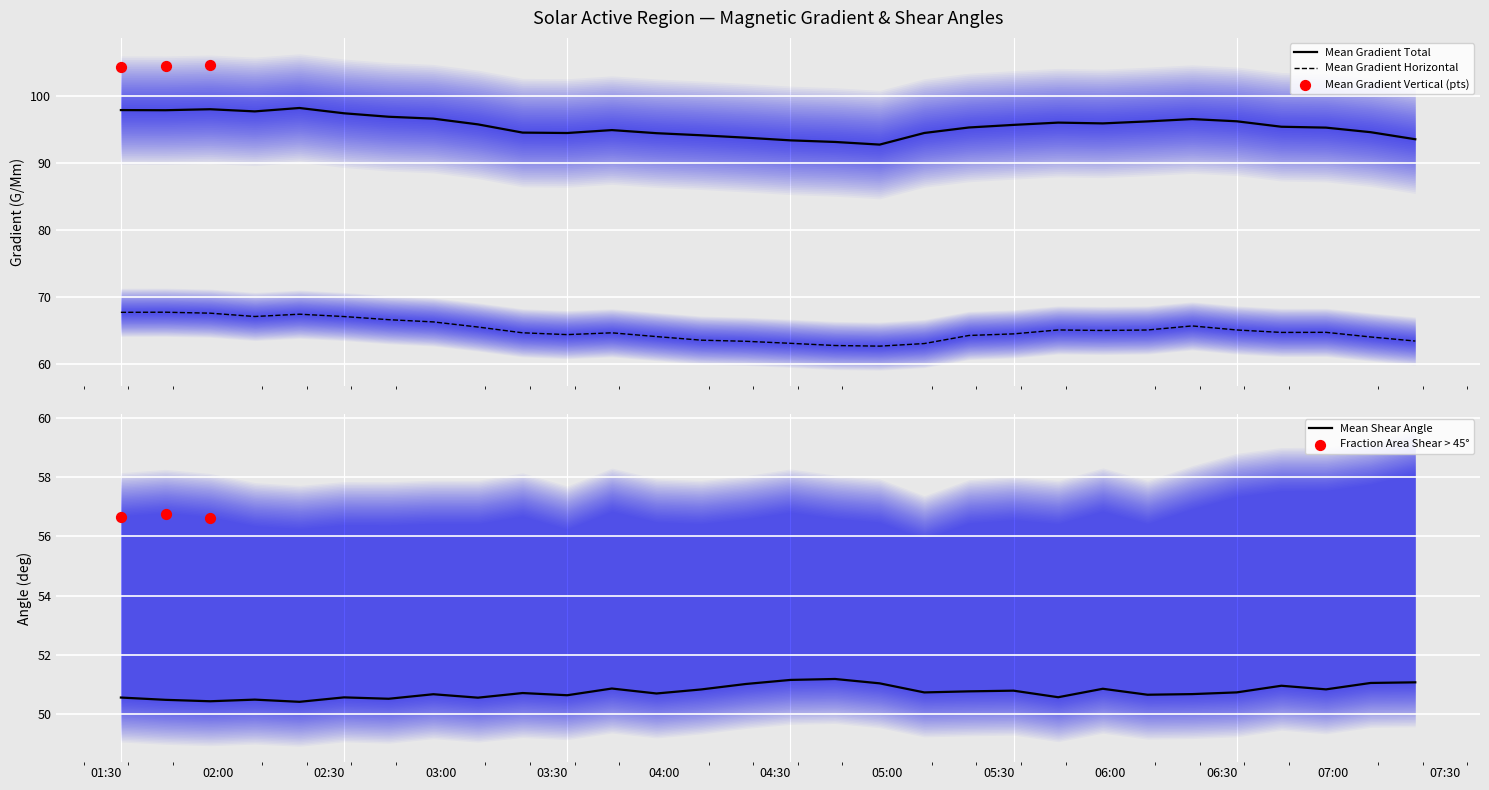

Which series reaches the minimum Y coordinate?

Mean Gradient Horizontal